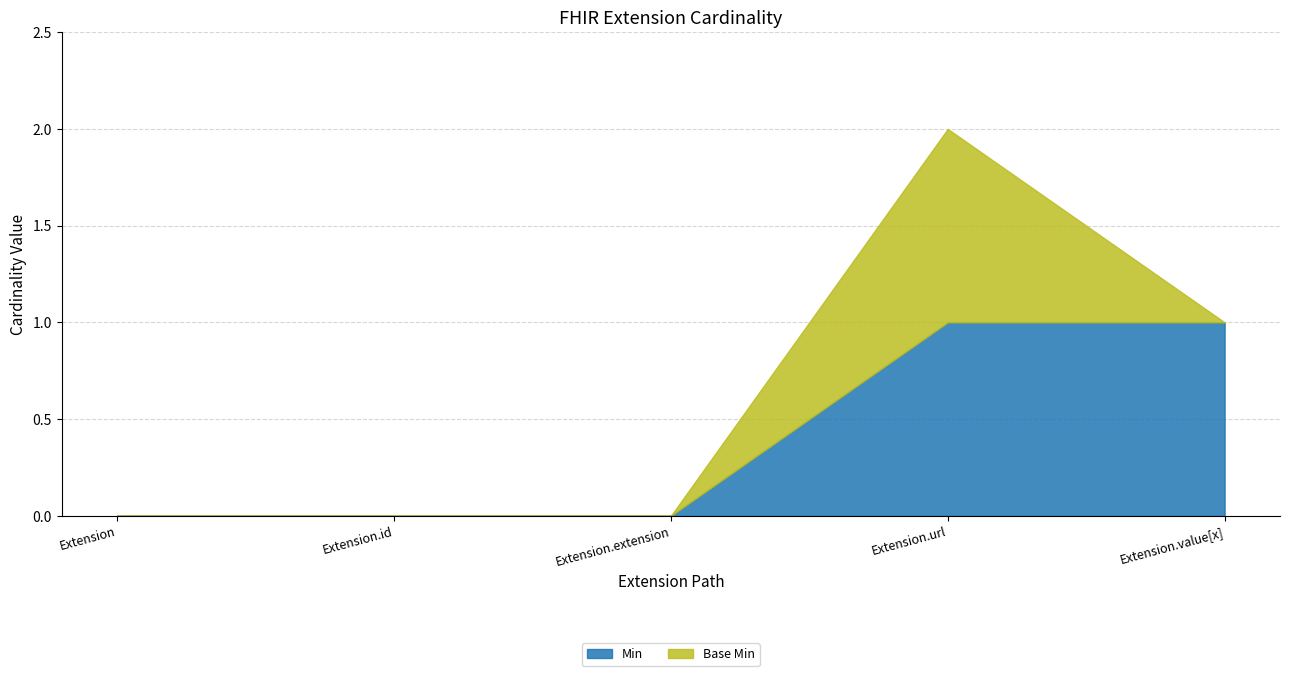

How many data points does each series have?

5